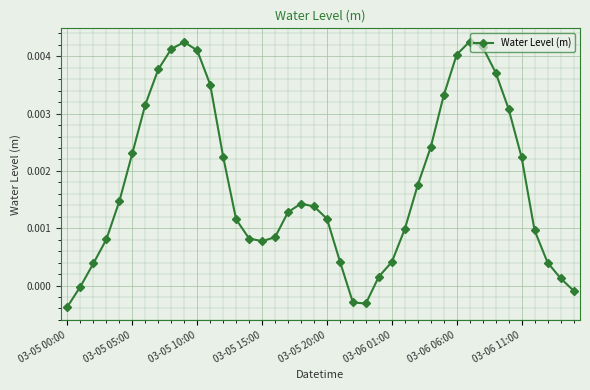

True or false: the data has more than 2 interior local peaks.

True